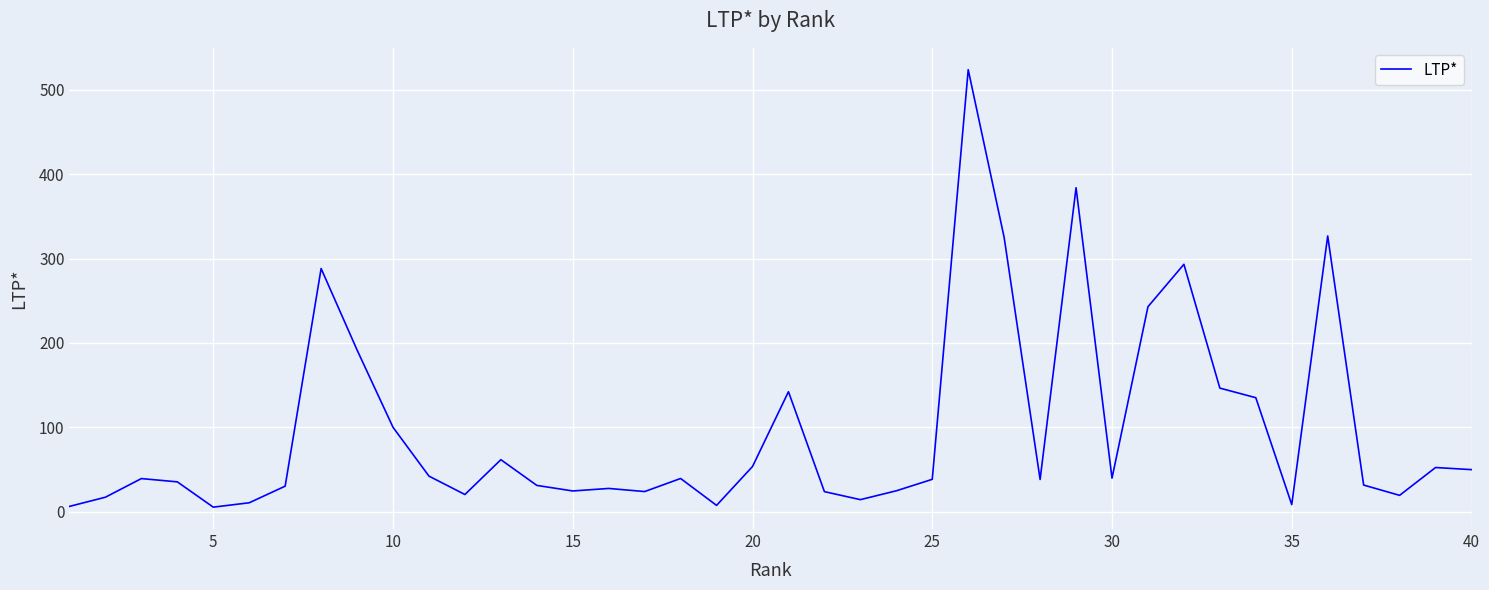

What is the greatest value displayed?

524.0